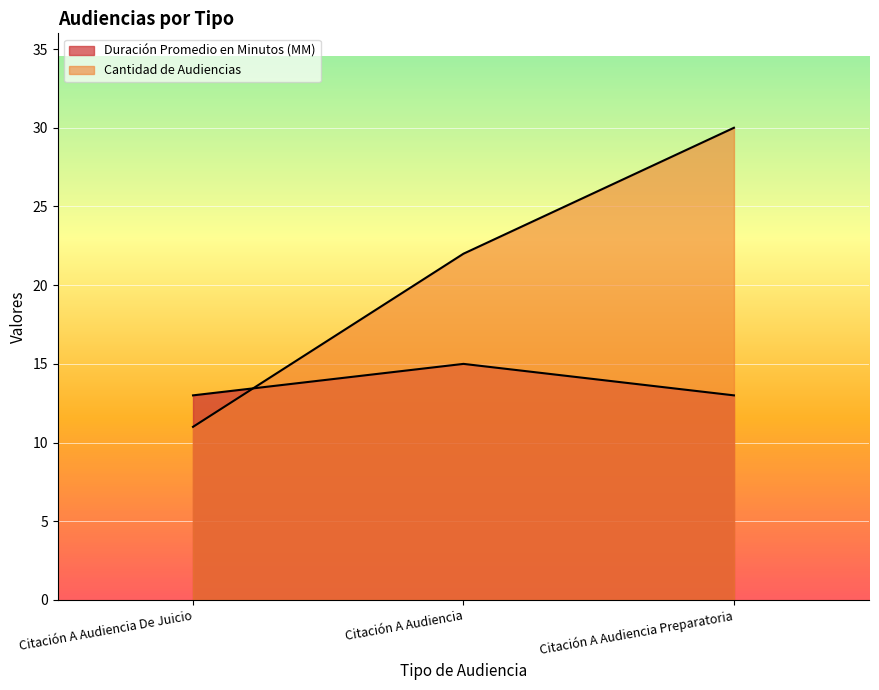

What is the sum of all Duración Promedio en Minutos (MM) values?

41